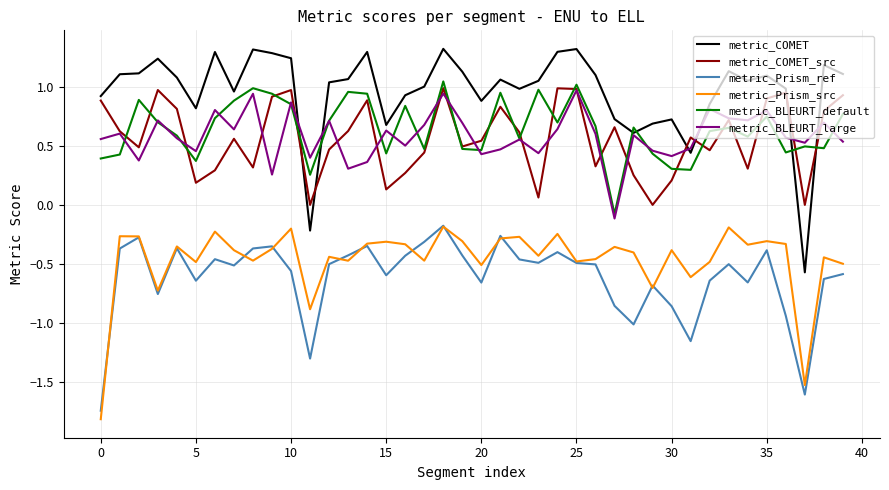

Which series has the largest total across all categories?

metric_COMET